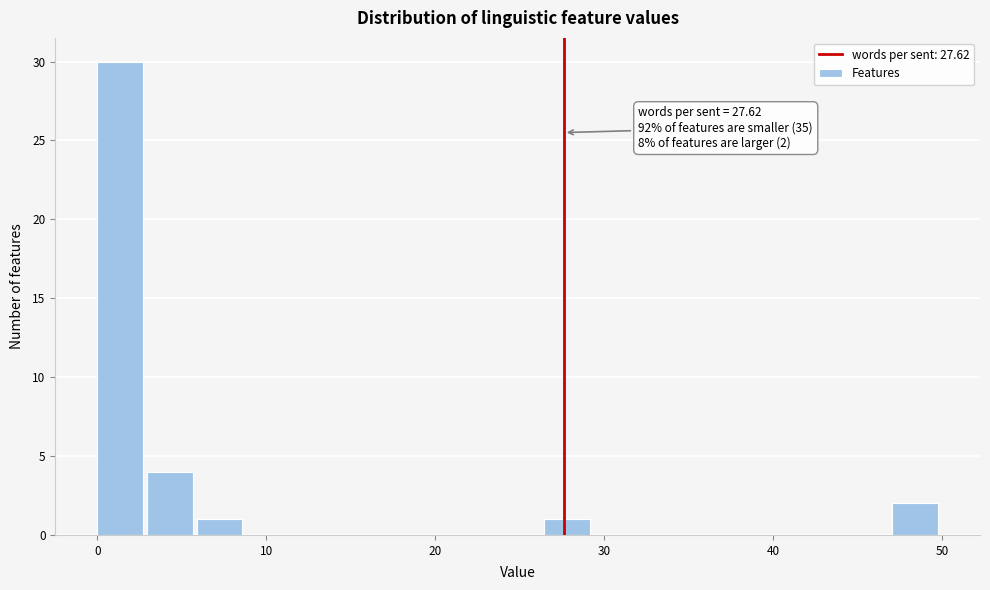

Around what value on the x-axis is the tallest bar? Give the approximate position of its centre, as read against the axis.

1